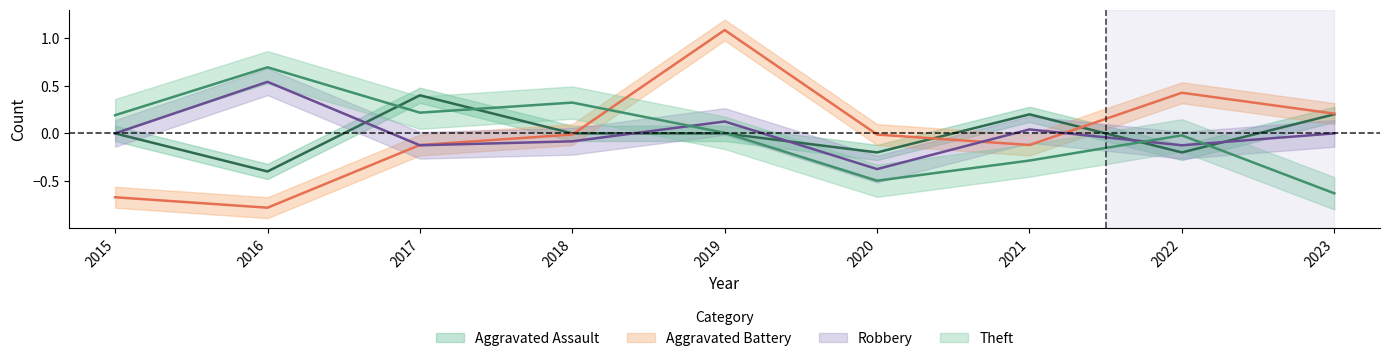

Read the Aggravated Assault value at 2023.

0.2